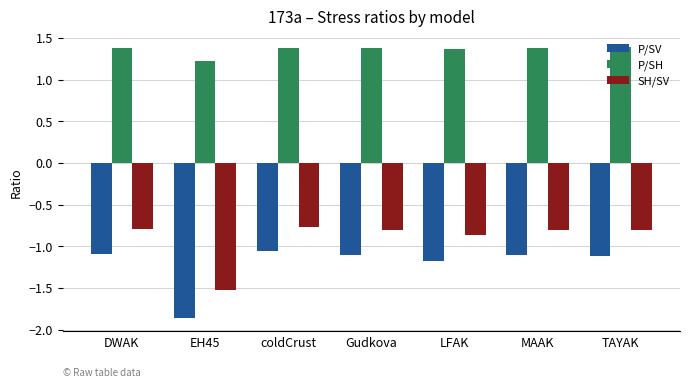

What is the spread (max minus min) of values at MAAK?

2.5